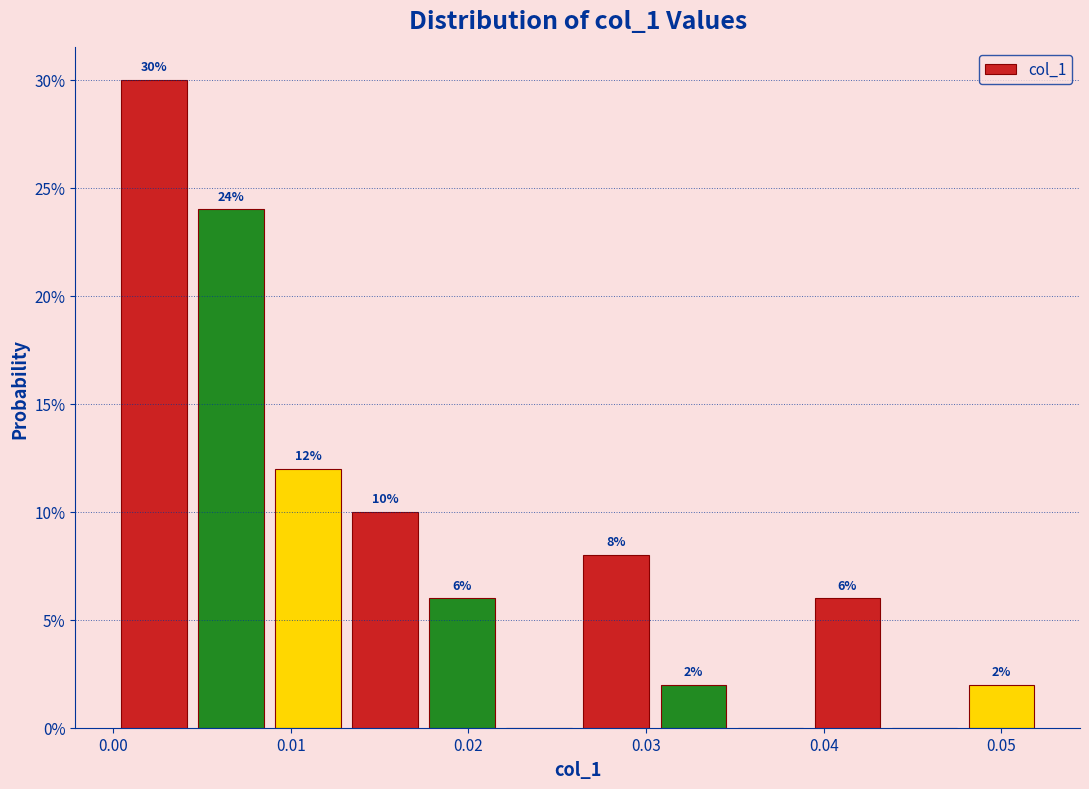

Which range on the x-axis has the tallest bar?

0.000 to 0.004